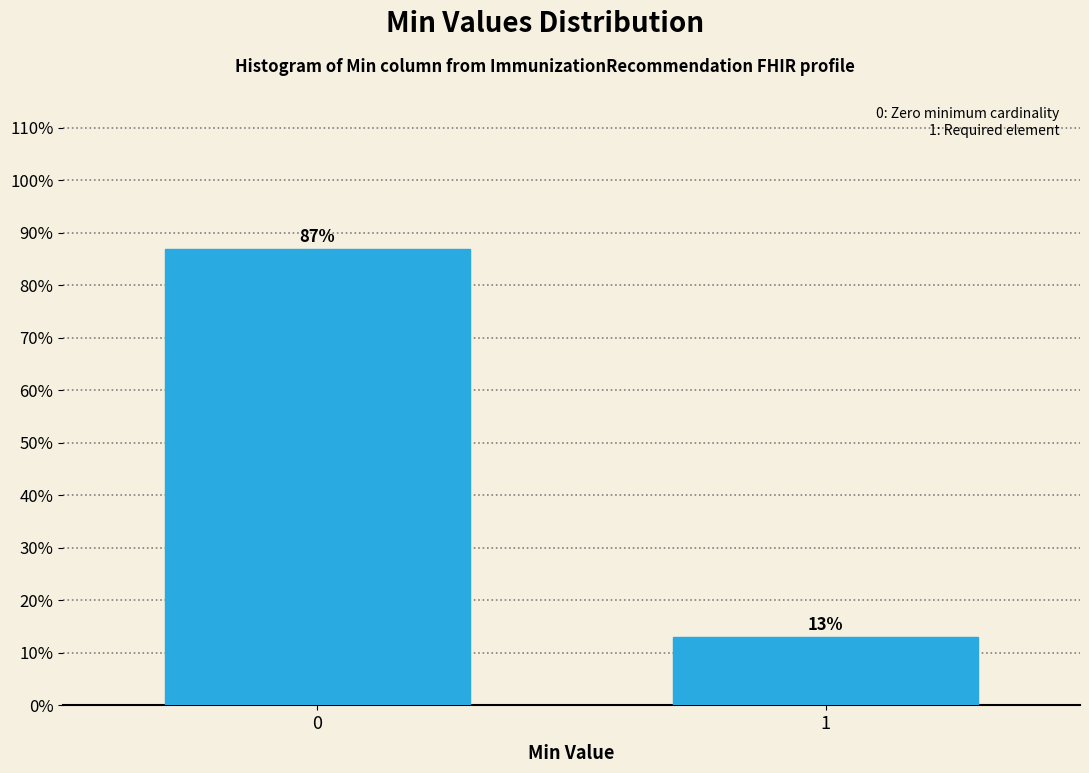

Reading left to right, what are all the values shown in this chart?

0=87.0	1=13.0